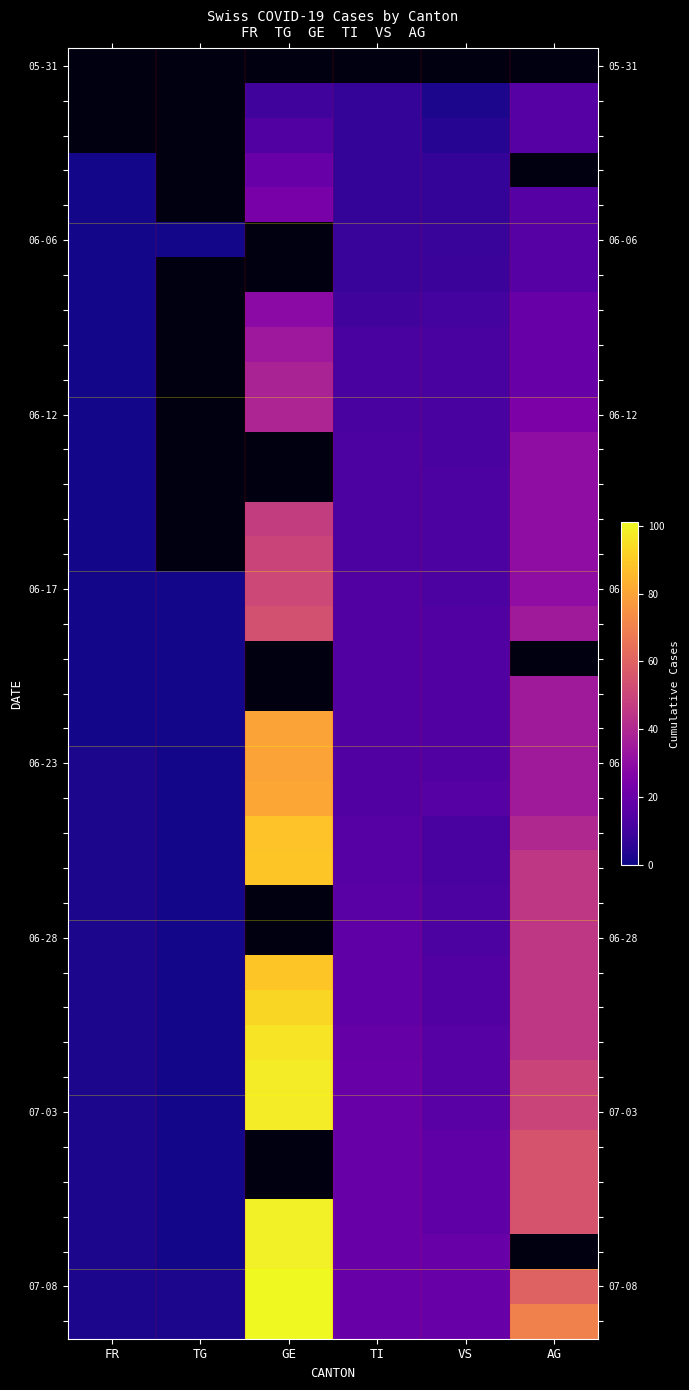

True or false: 06-28 has a value of 2.0 at FR.

True